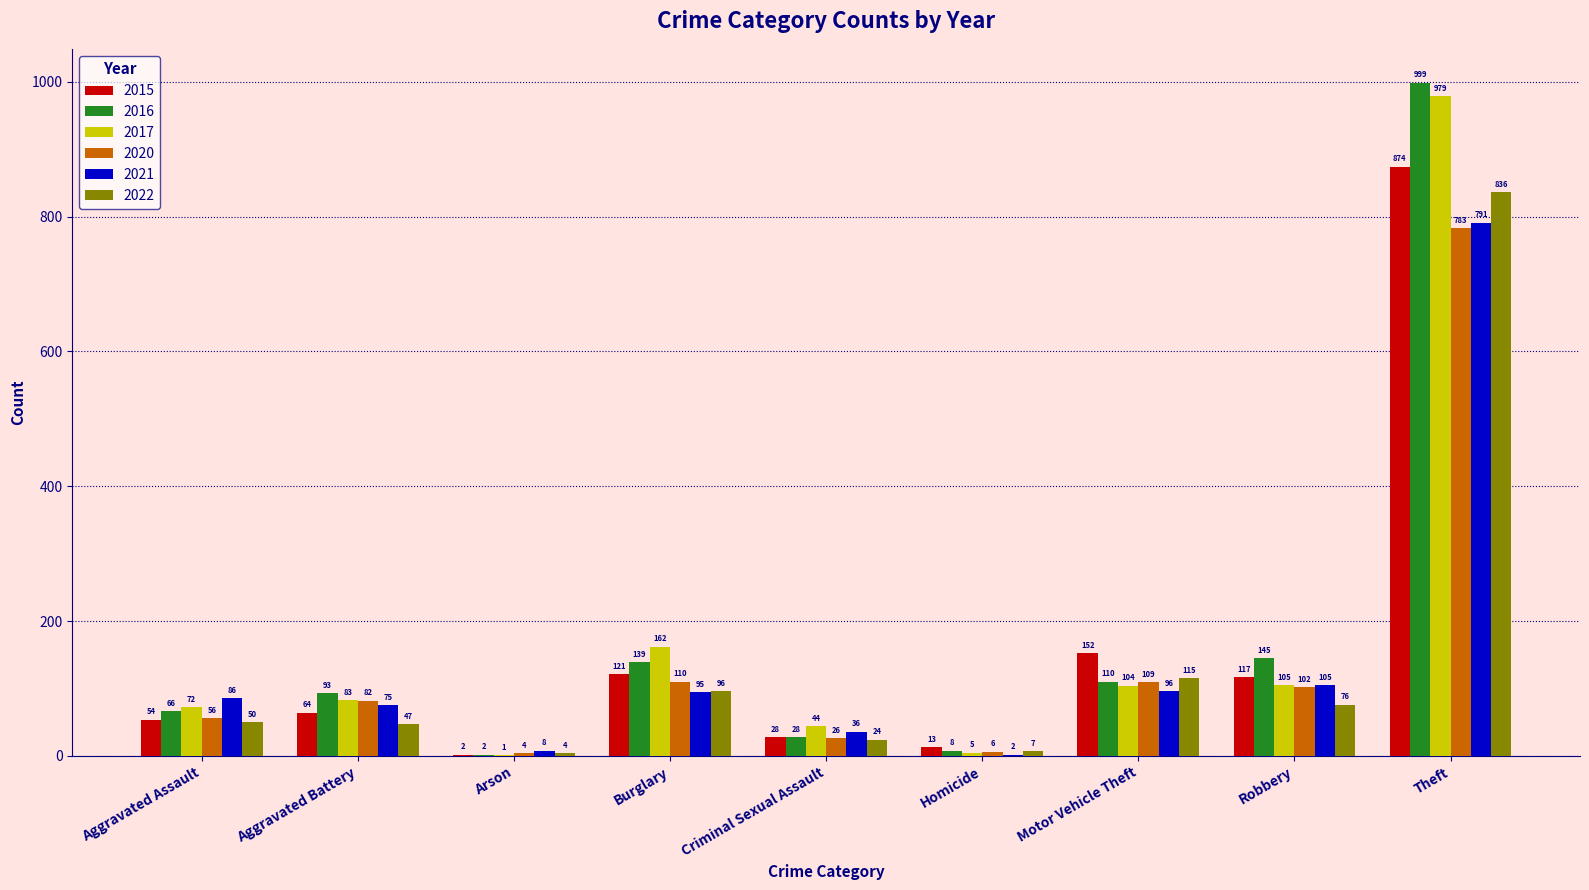

Read the 2016 value at Theft, to the nearest 50.

1000